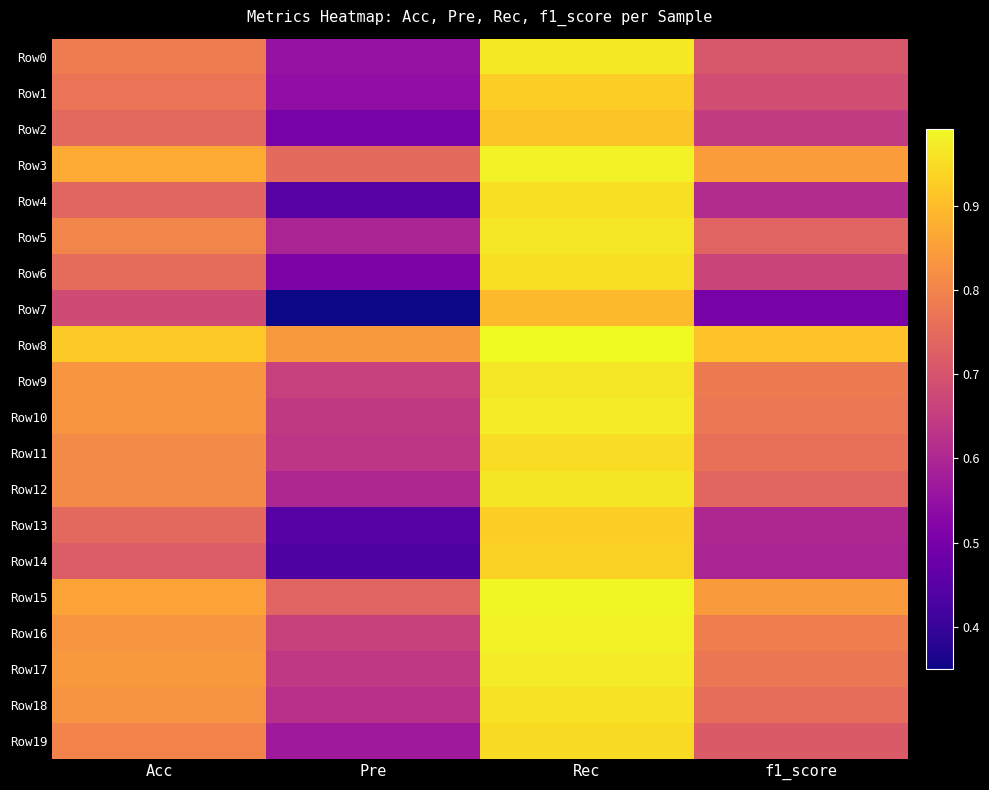

Reading left to right, what are all the values shown in this chart?

Row0: Acc=0.8	Pre=0.6	Rec=1.0	f1_score=0.7
Row1: Acc=0.8	Pre=0.5	Rec=0.9	f1_score=0.7
Row2: Acc=0.7	Pre=0.5	Rec=0.9	f1_score=0.6
Row3: Acc=0.9	Pre=0.7	Rec=1.0	f1_score=0.8
Row4: Acc=0.7	Pre=0.5	Rec=1.0	f1_score=0.6
Row5: Acc=0.8	Pre=0.6	Rec=1.0	f1_score=0.7
Row6: Acc=0.8	Pre=0.5	Rec=1.0	f1_score=0.7
Row7: Acc=0.7	Pre=0.4	Rec=0.9	f1_score=0.5
Row8: Acc=0.9	Pre=0.8	Rec=1.0	f1_score=0.9
Row9: Acc=0.8	Pre=0.7	Rec=1.0	f1_score=0.8
Row10: Acc=0.8	Pre=0.6	Rec=1.0	f1_score=0.8
Row11: Acc=0.8	Pre=0.6	Rec=1.0	f1_score=0.8
Row12: Acc=0.8	Pre=0.6	Rec=1.0	f1_score=0.7
Row13: Acc=0.7	Pre=0.4	Rec=0.9	f1_score=0.6
Row14: Acc=0.7	Pre=0.4	Rec=0.9	f1_score=0.6
Row15: Acc=0.9	Pre=0.7	Rec=1.0	f1_score=0.8
Row16: Acc=0.8	Pre=0.7	Rec=1.0	f1_score=0.8
Row17: Acc=0.8	Pre=0.6	Rec=1.0	f1_score=0.8
Row18: Acc=0.8	Pre=0.6	Rec=1.0	f1_score=0.8
Row19: Acc=0.8	Pre=0.6	Rec=0.9	f1_score=0.7